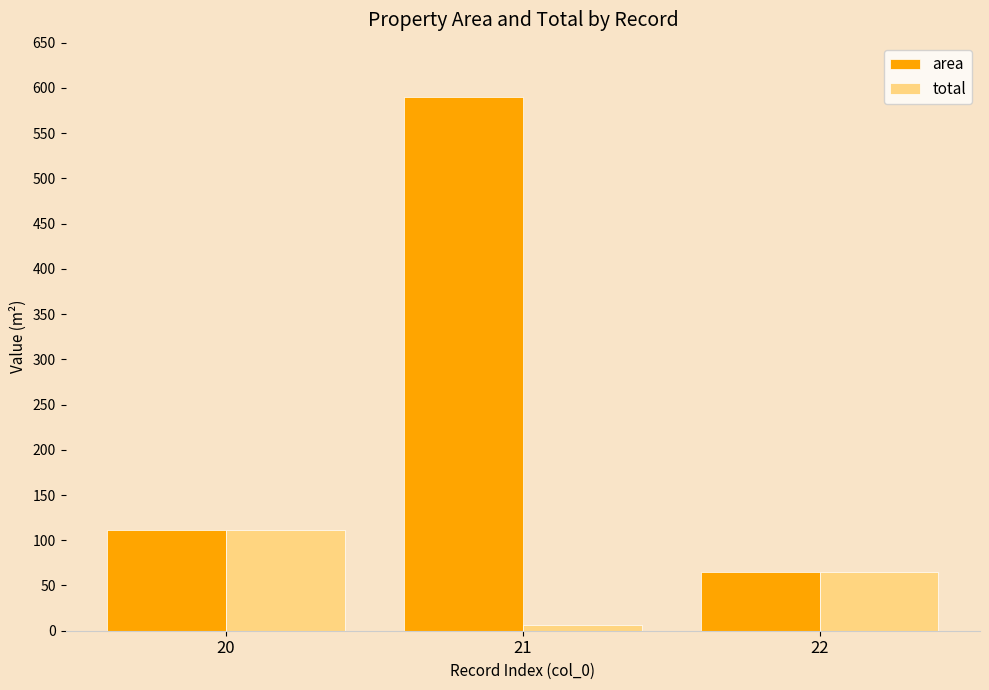

Which category has the lowest value across all series?

21